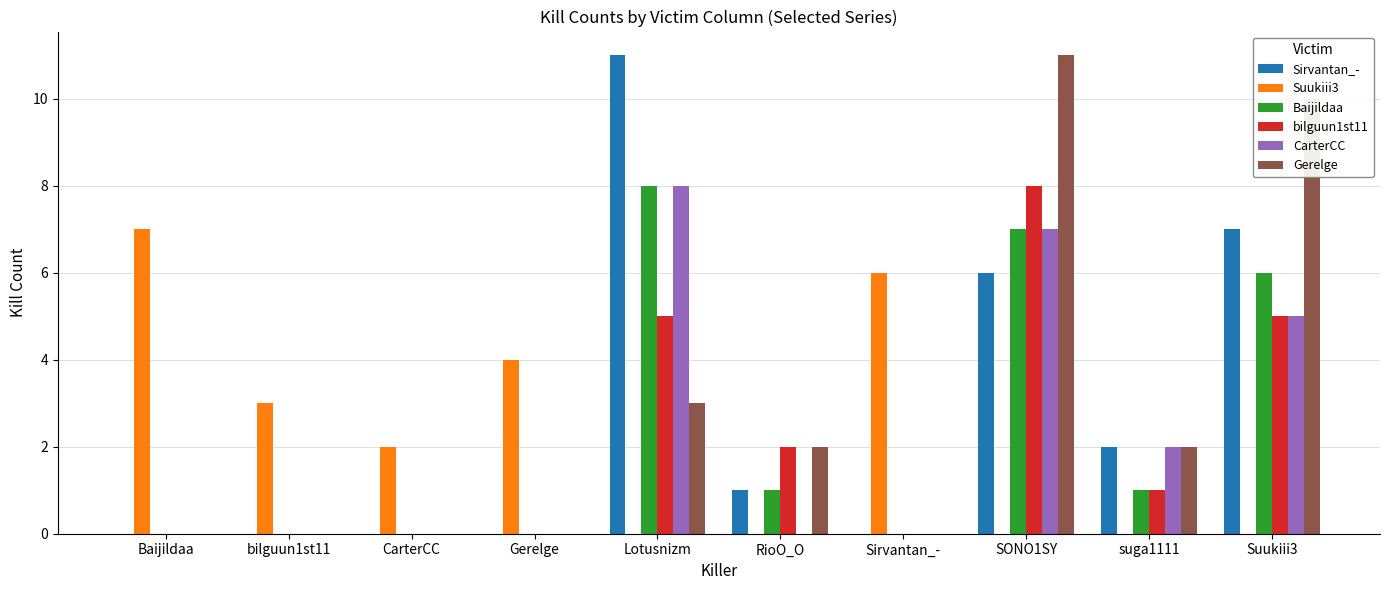

How many Suukiii3 values are between 0 and 4?

8